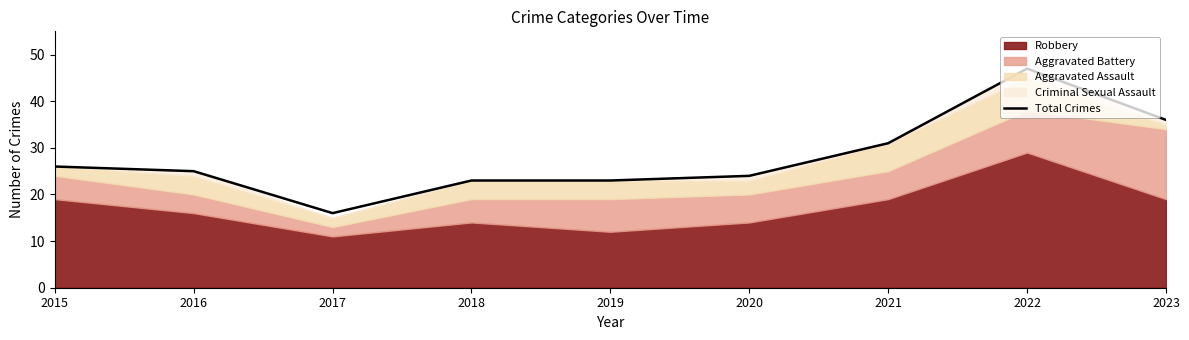

Reading left to right, what are all the values shown in this chart?

2015=26	2016=25	2017=16	2018=23	2019=23	2020=24	2021=31	2022=47	2023=36